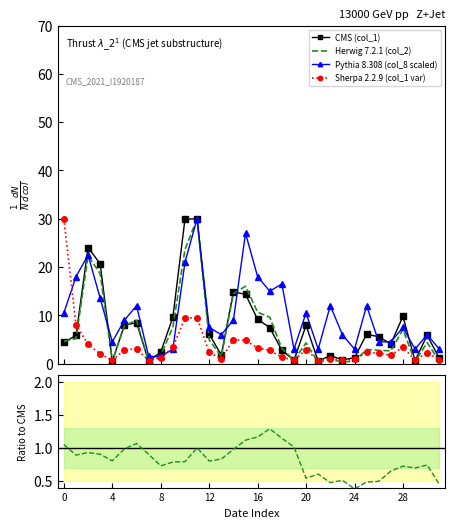

What is the maximum value for CMS (col_1)?

30.0